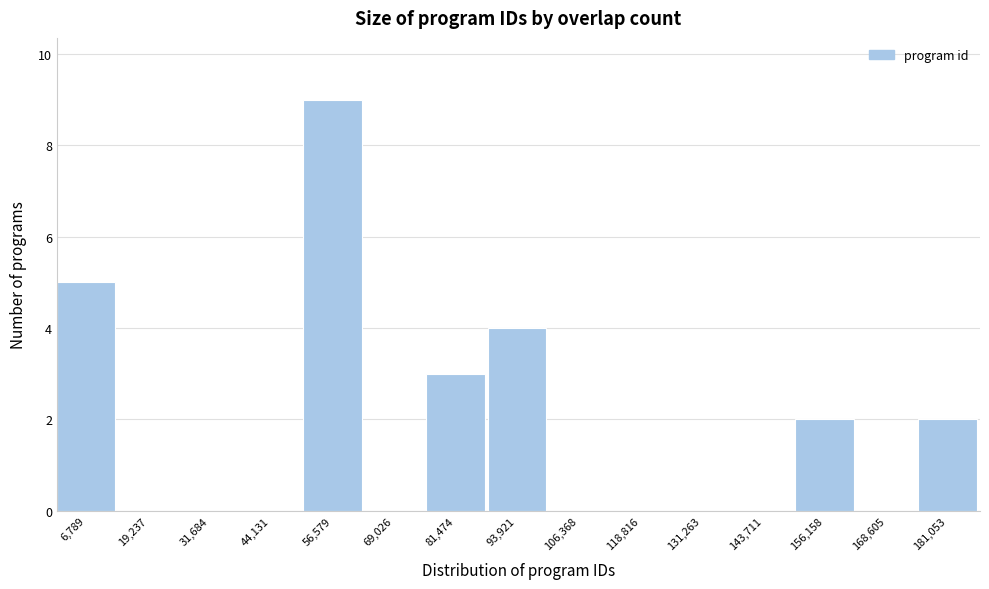

Reading left to right, list every bar in this chart as the range it spans on the x-axis followed by its height. Neither the bar edges nor the heights are printed on the chart, so give them approximately, as read against the axes.

0 to 14000: 5
14000 to 26000: 0
26000 to 38000: 0
38000 to 50000: 0
50000 to 62000: 9
62000 to 76000: 0
76000 to 88000: 3
88000 to 100000: 4
100000 to 112000: 0
112000 to 126000: 0
126000 to 138000: 0
138000 to 150000: 0
150000 to 162000: 2
162000 to 174000: 0
174000 to 188000: 2